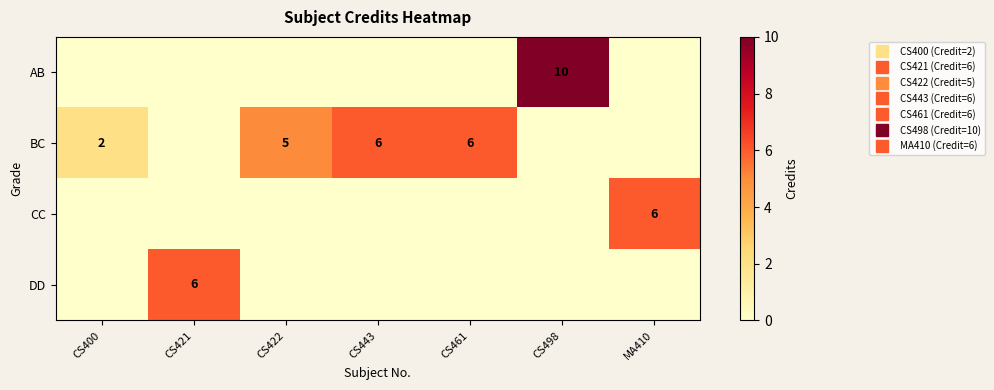

Which series has the largest total across all categories?

BC